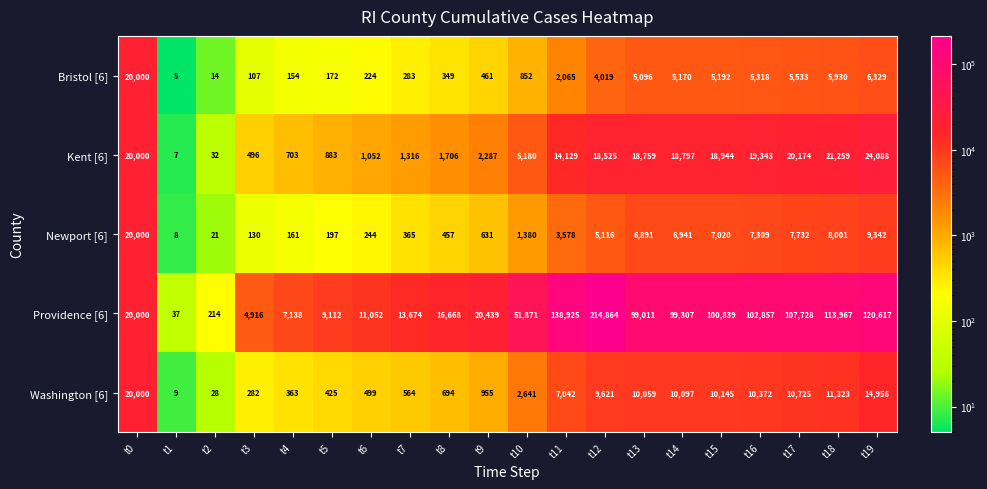

Is the value of Bristol [6] at t19 greater than the value of Newport [6] at t10?

Yes